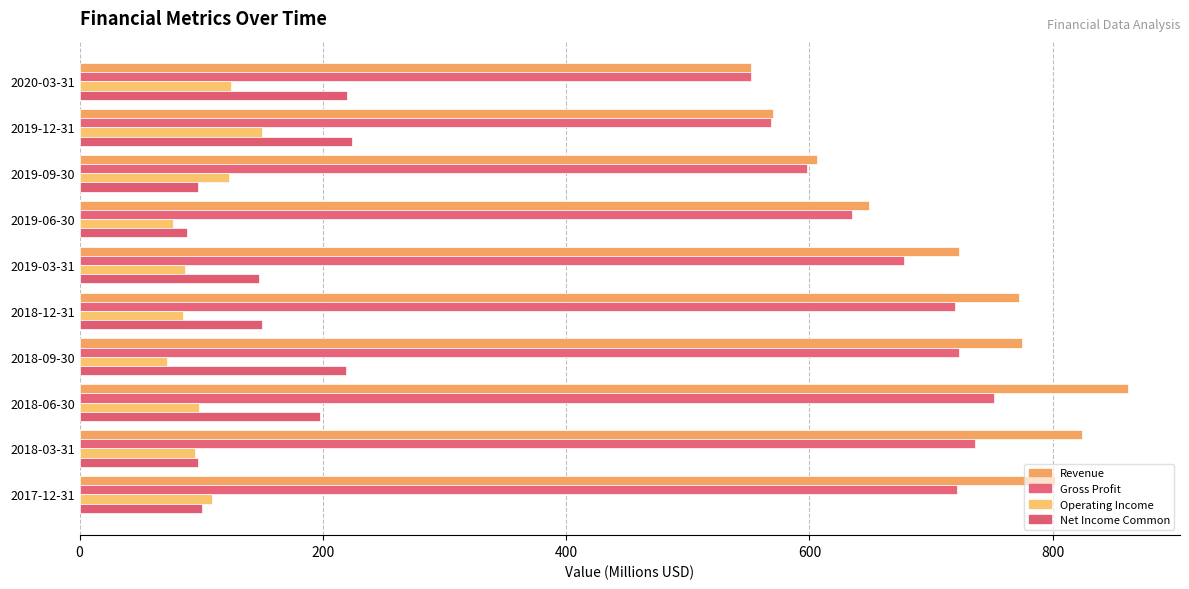

Count the number of categories in the chart.

10